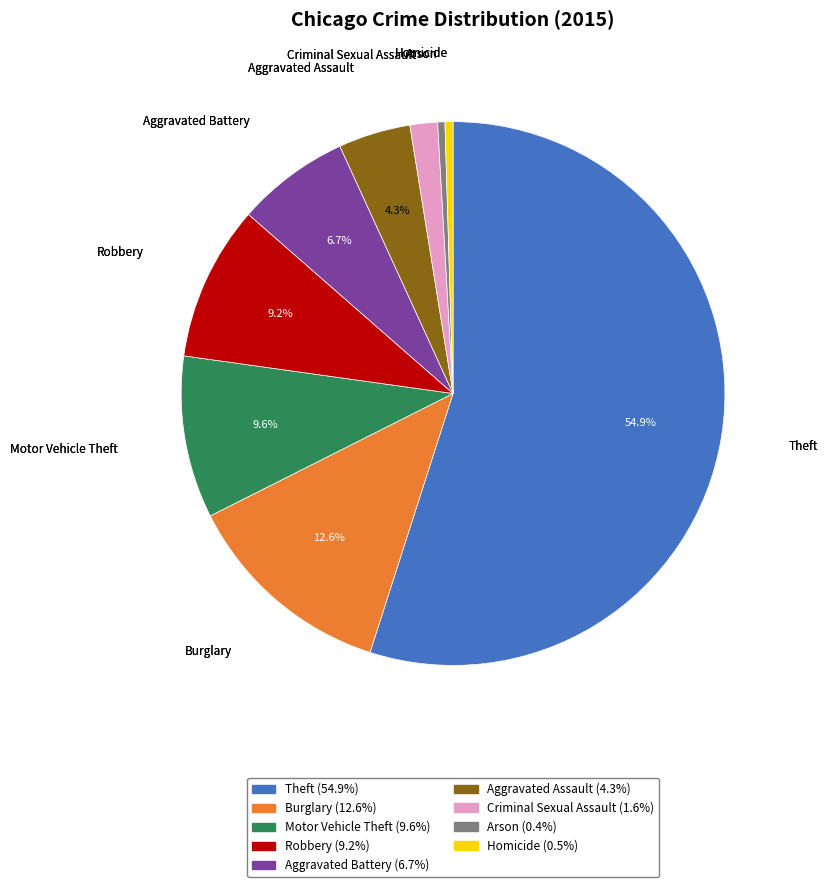

Combined, do Burglary and Criminal Sexual Assault account for over 50%?

No